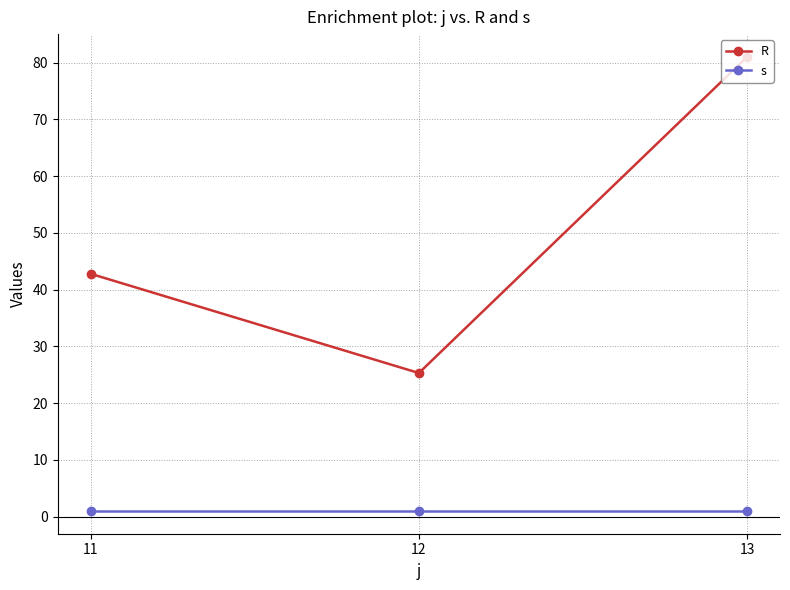

What is the difference between the highest and lowest values at 12?

24.3